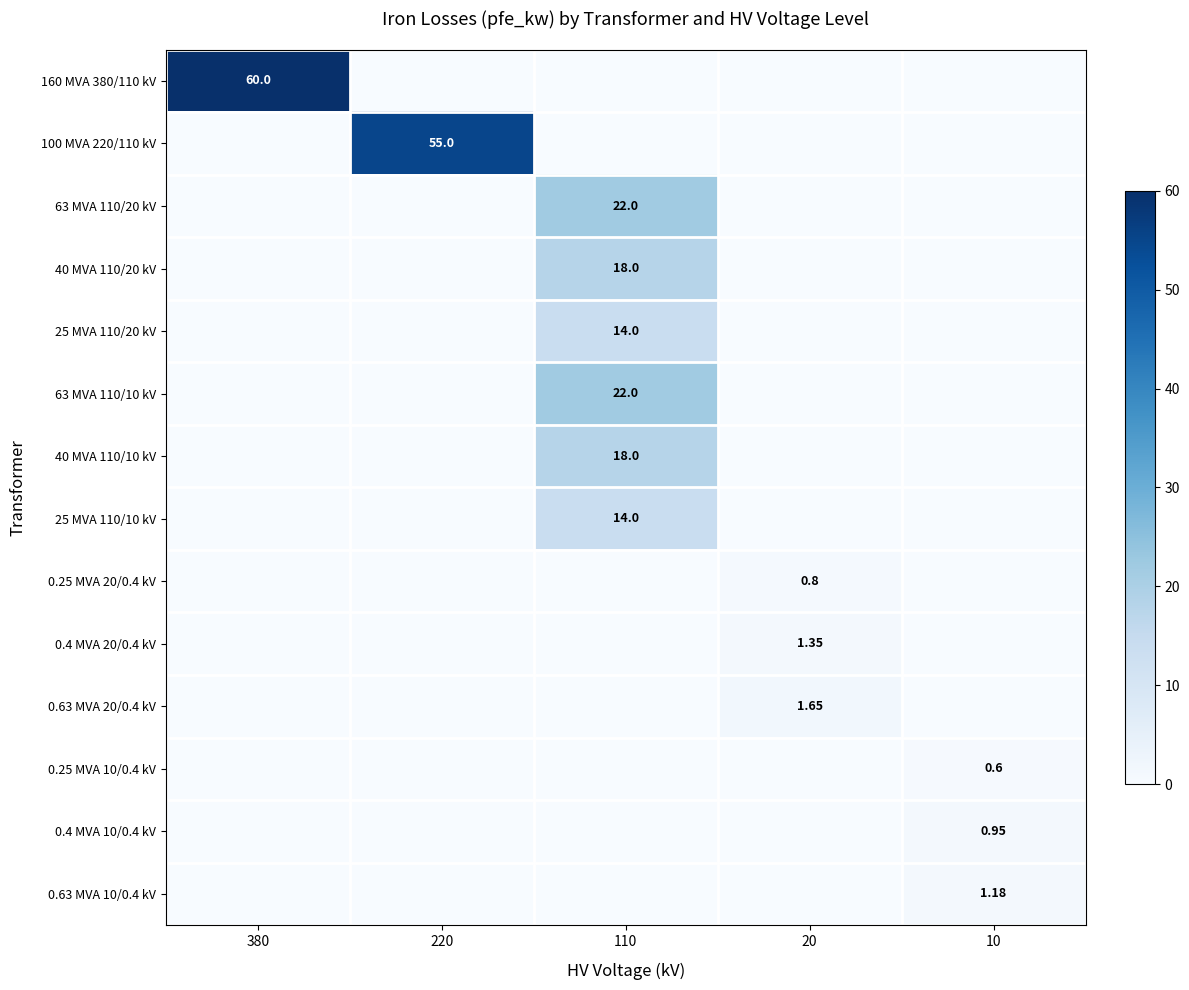

The 25 MVA 110/20 kV series shows 0.0 at 220. True or false?

True